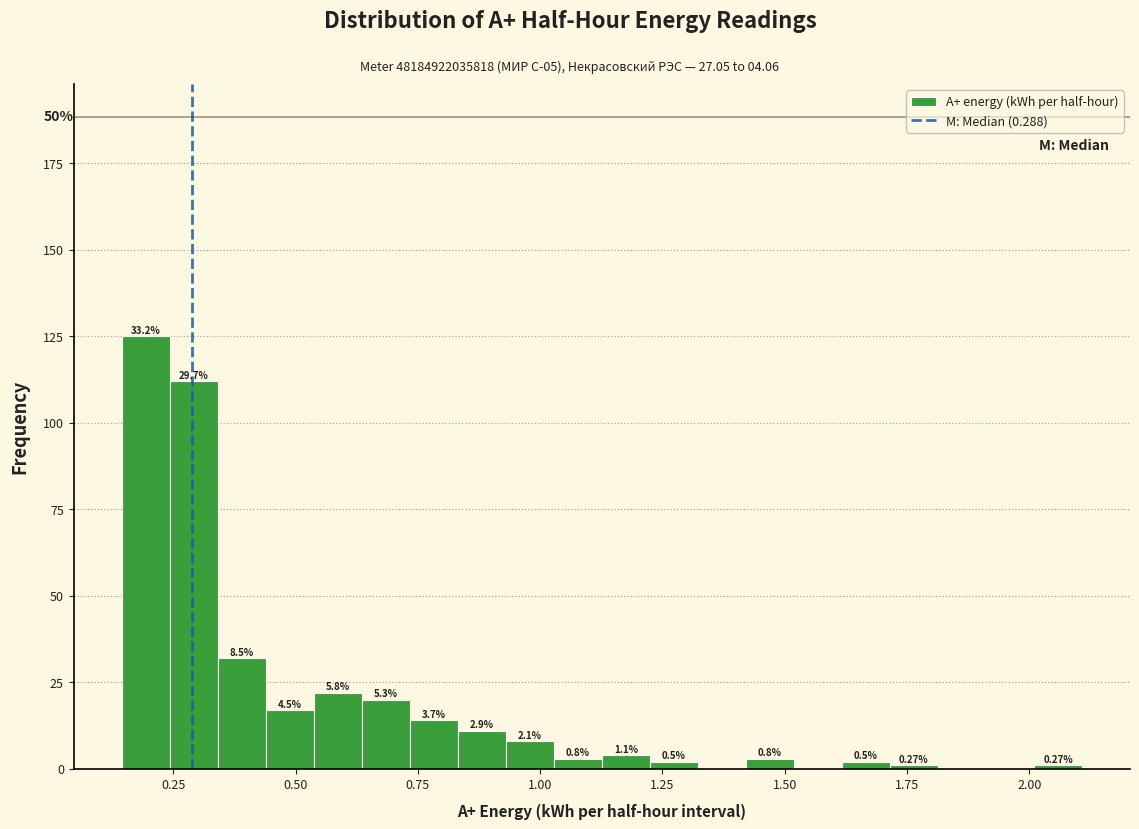

Read against the x-axis, roughly where is the centre of the tallest bar?

0.20